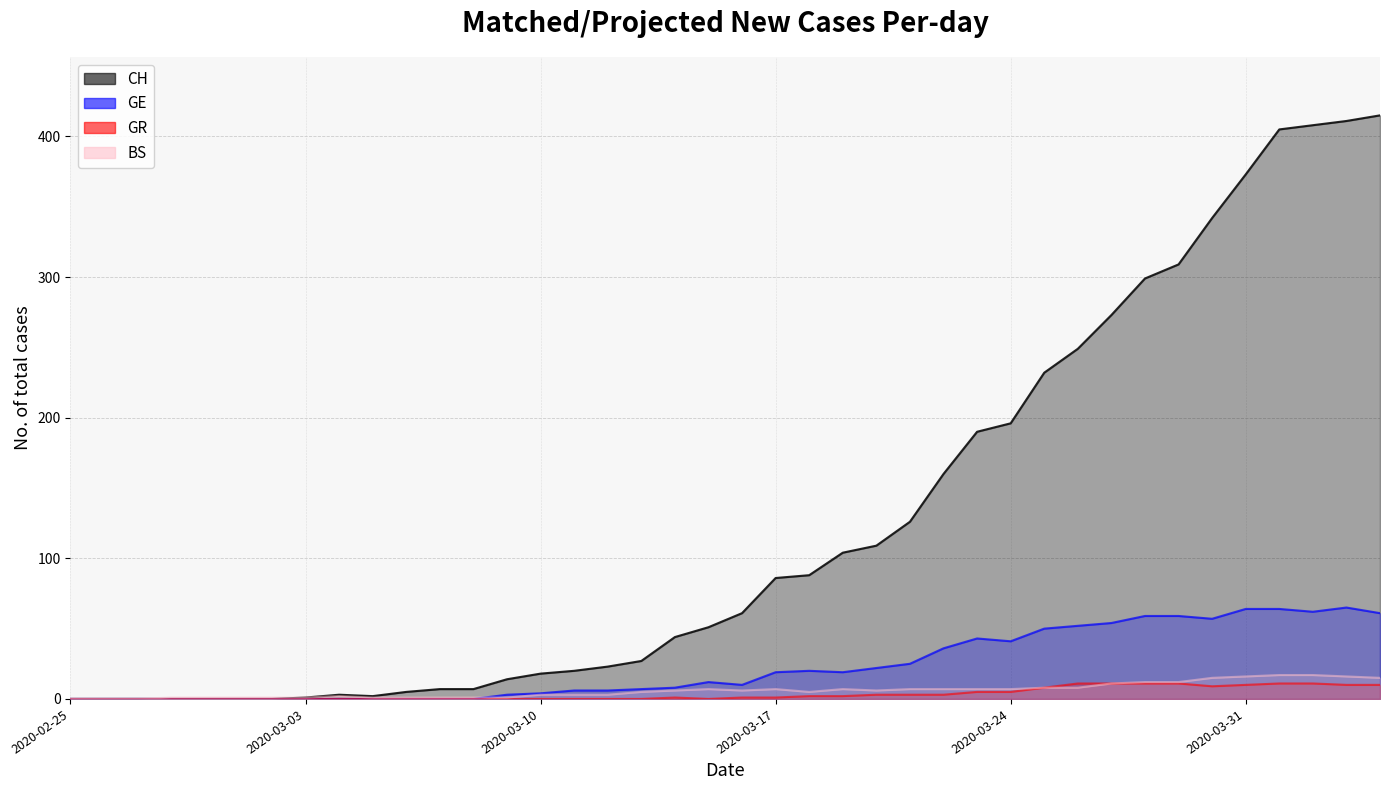

True or false: GE and CH cross at least once.

False